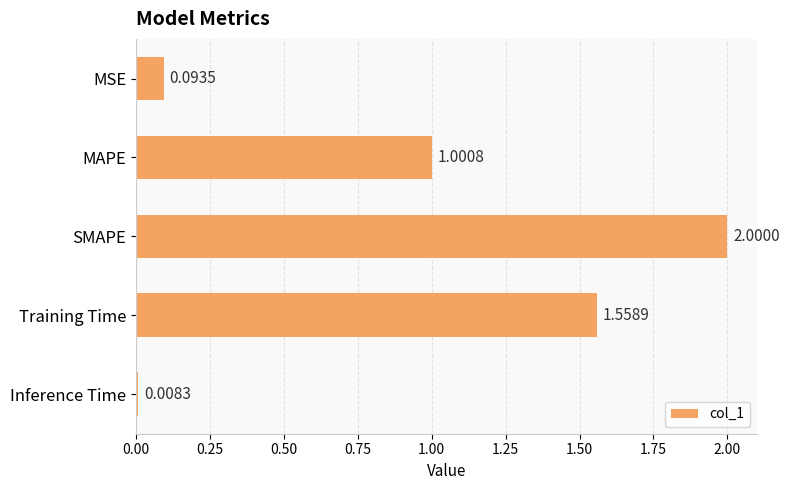

What is the label of the 4th bar from the top?

Training Time